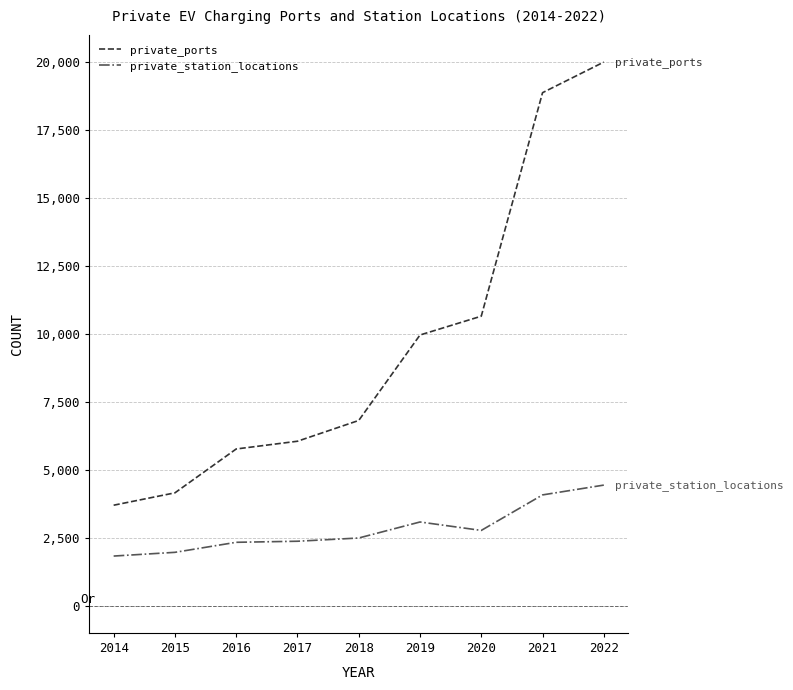

True or false: private_station_locations and private_ports cross at least once.

False